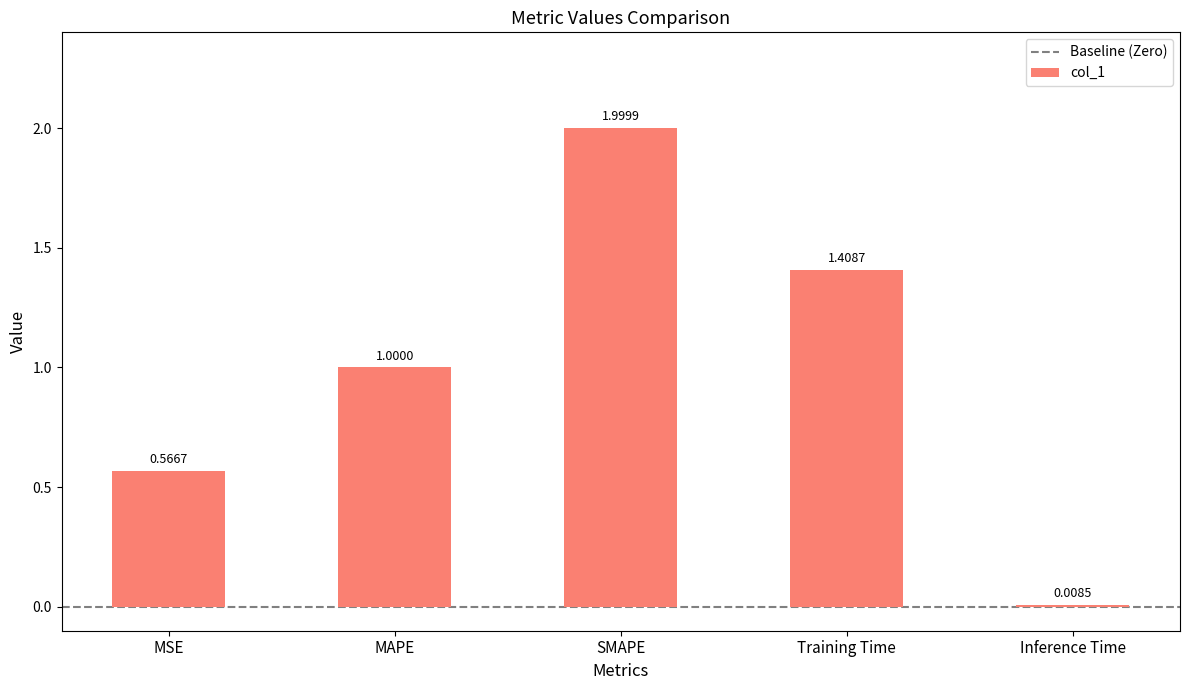

What is the label of the 2nd bar from the left?

MAPE